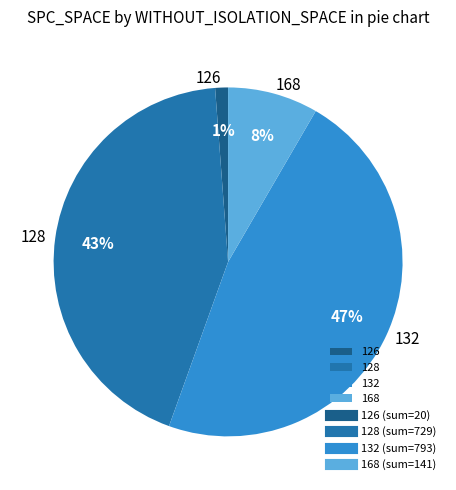

Rank the categories by value from lowest to highest.

126, 168, 128, 132